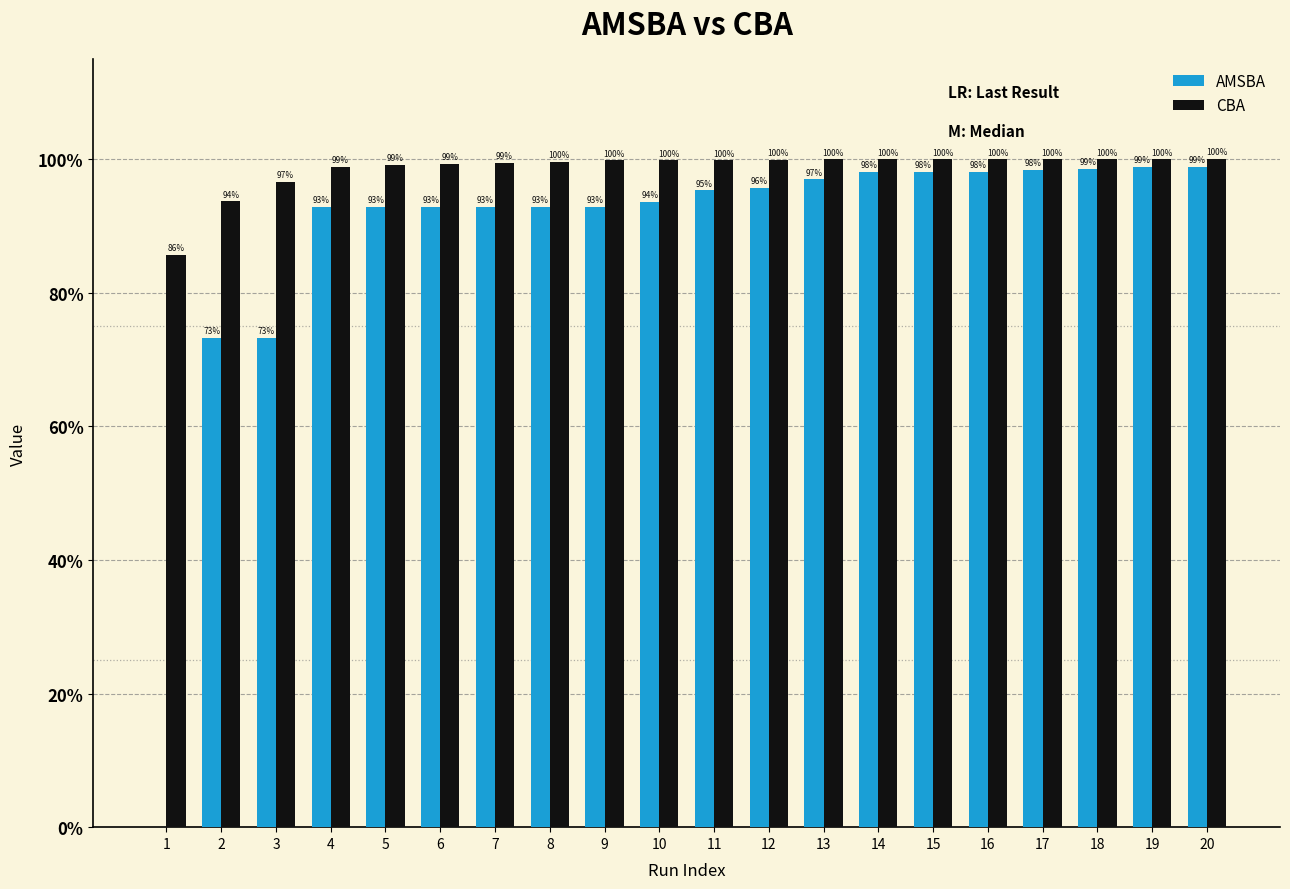

How many groups of bars are there?

20